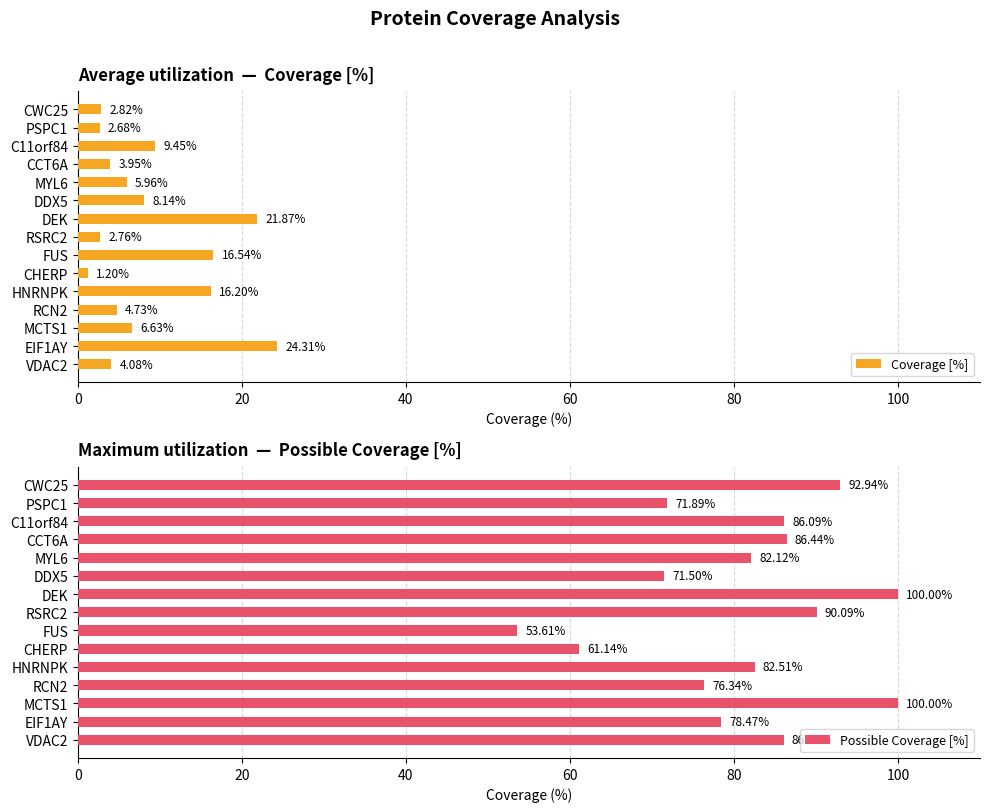

What is the difference between the second highest and second lowest values in the Coverage [%] series?

19.2